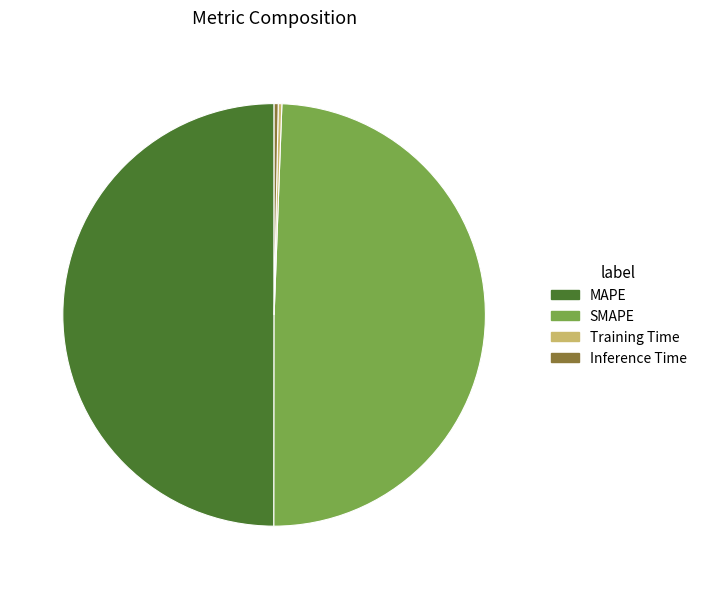

Between MAPE and SMAPE, which is larger?

MAPE